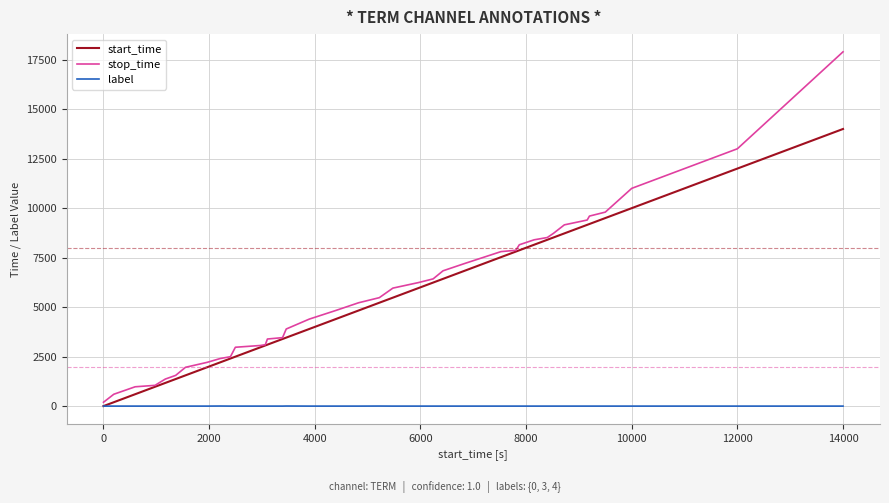

Which series has the largest range (max minus min)?

stop_time